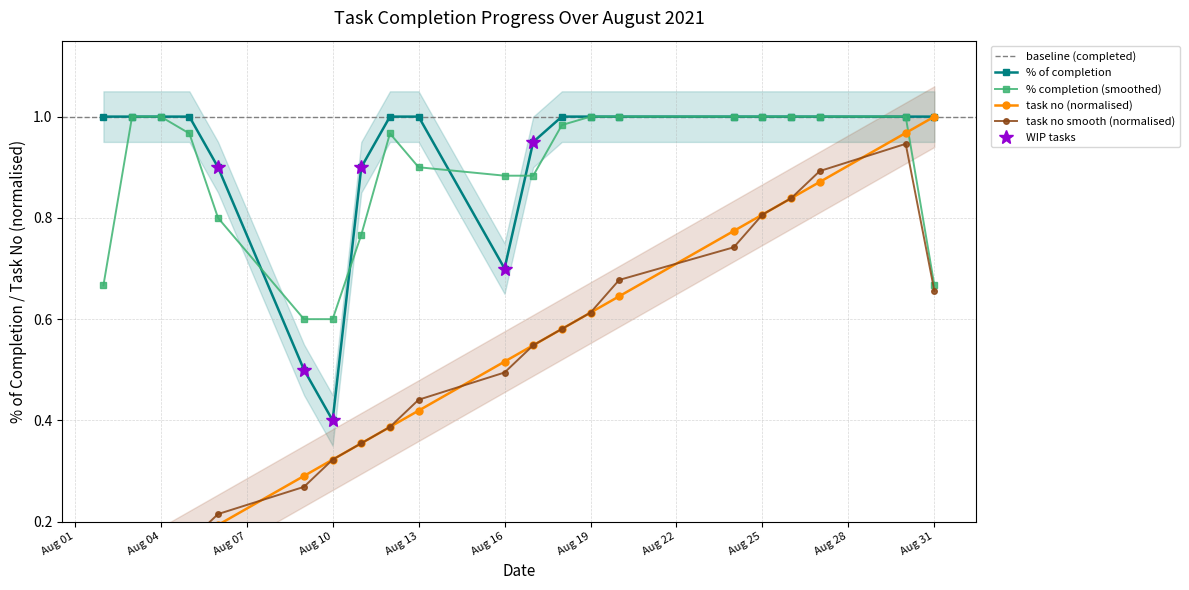

At how many categories does at least one series exceed 0?

21